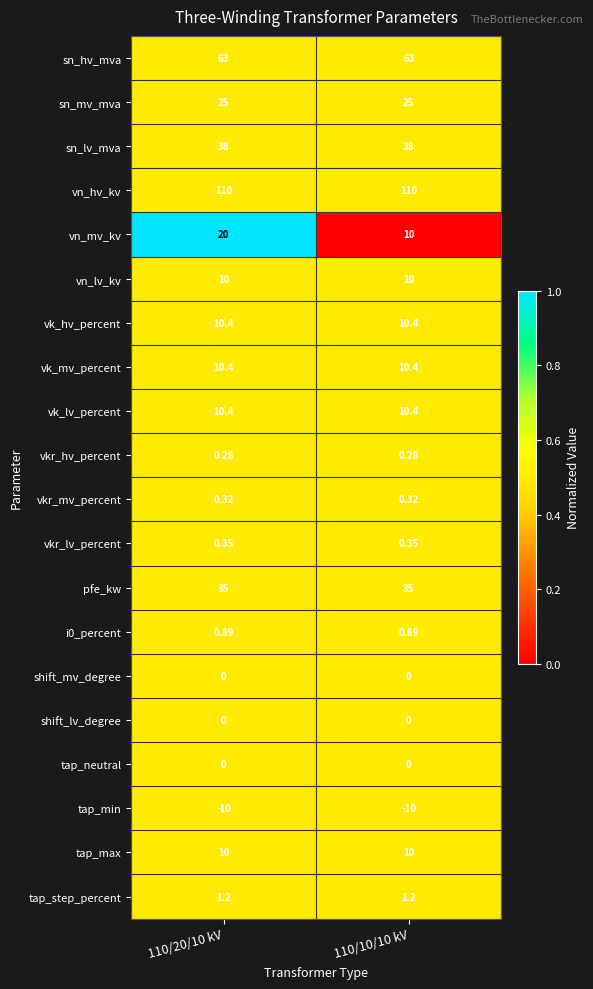

Which series has the largest range (max minus min)?

vn_mv_kv